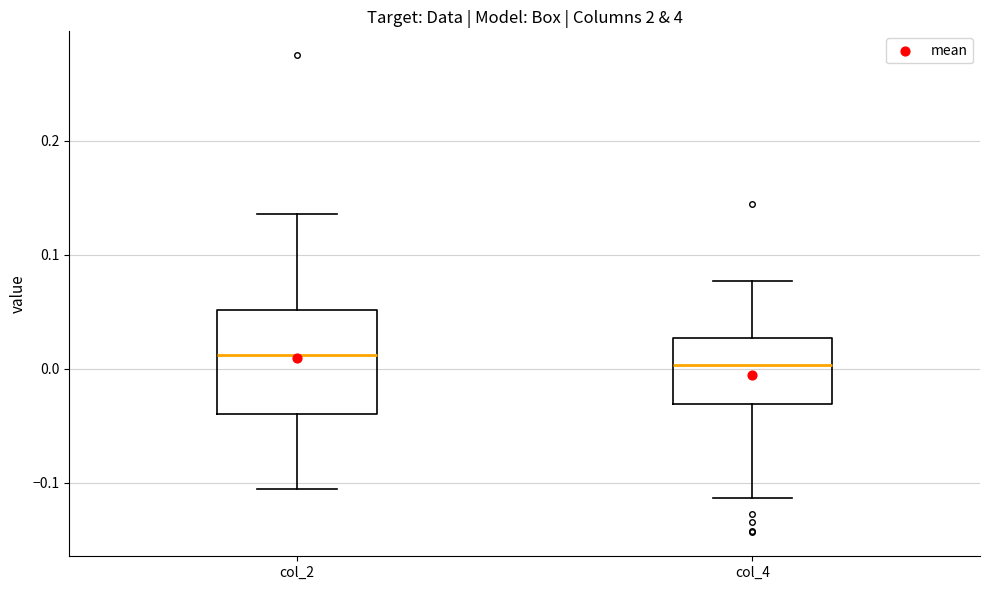

Reading left to right, transcribe this box plot: for each box, give where its median line is, the range the box spans, and where its two whiskers end, as read against the y-axis. The values are not printed on the chart, so give them approximately, as read against the axis.

col_2: median 0.01, box -0.04 to 0.05, whiskers -0.11 to 0.14
col_4: median 0.00, box -0.03 to 0.03, whiskers -0.11 to 0.08